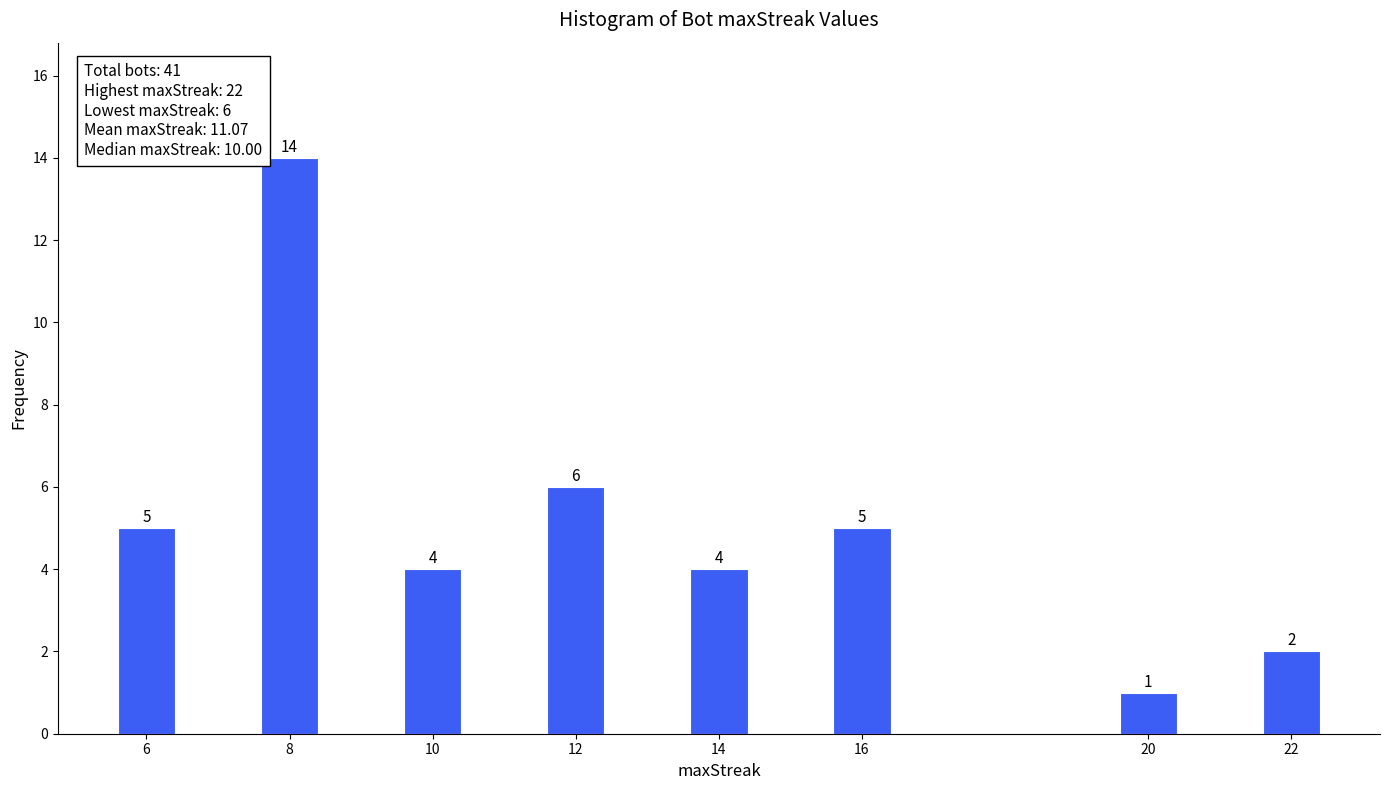

Reading right to left, extract all data points from this chart.

2	1	5	4	6	4	14	5